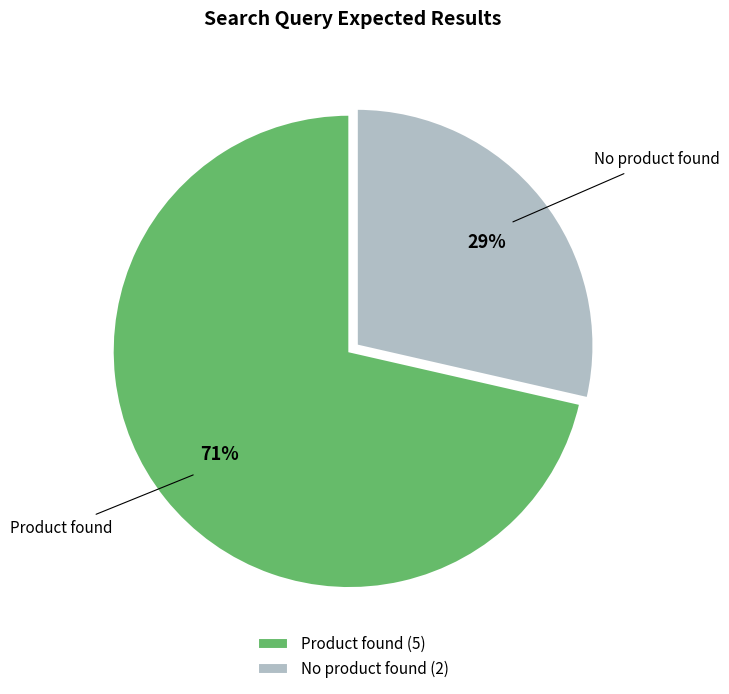

How many slices are in this pie chart?

2